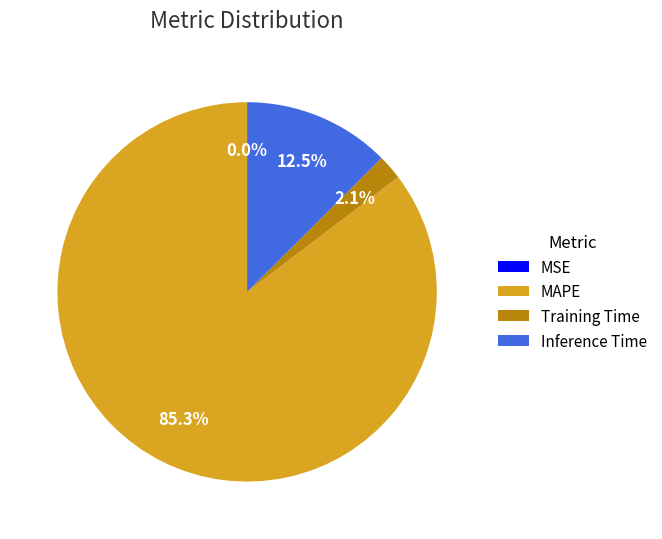

To the nearest percent, what is the average slice percentage?

25%